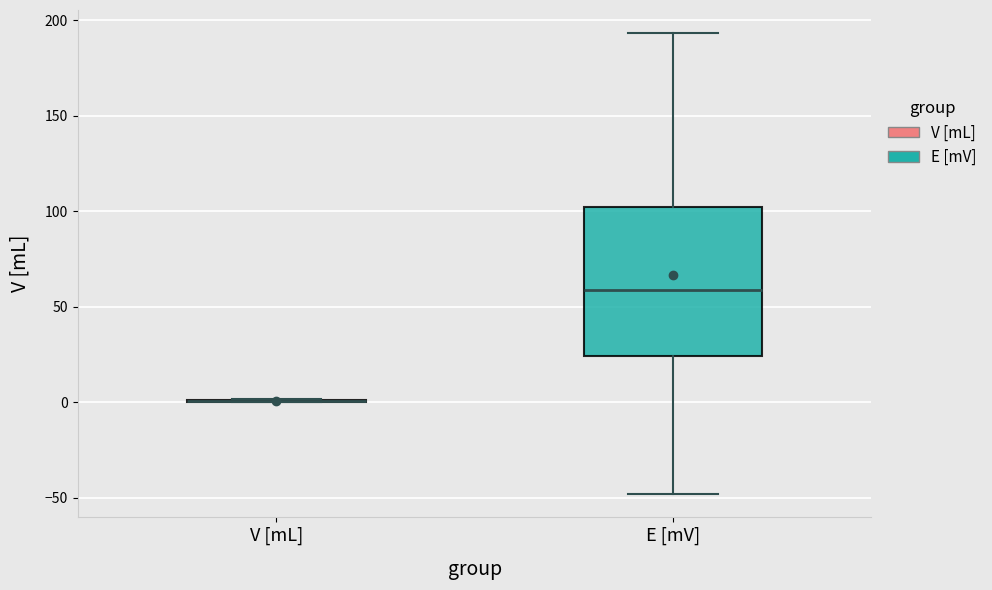

Reading left to right, read every box against the y-axis: the position of its median line, the range the box covers, and the ends of its whiskers. The values are not printed on the chart, so give them approximately, as read against the axis.

V [mL]: box collapsed to a line at 0, whiskers 0 to 0
E [mV]: median 60, box 25 to 100, whiskers -50 to 195